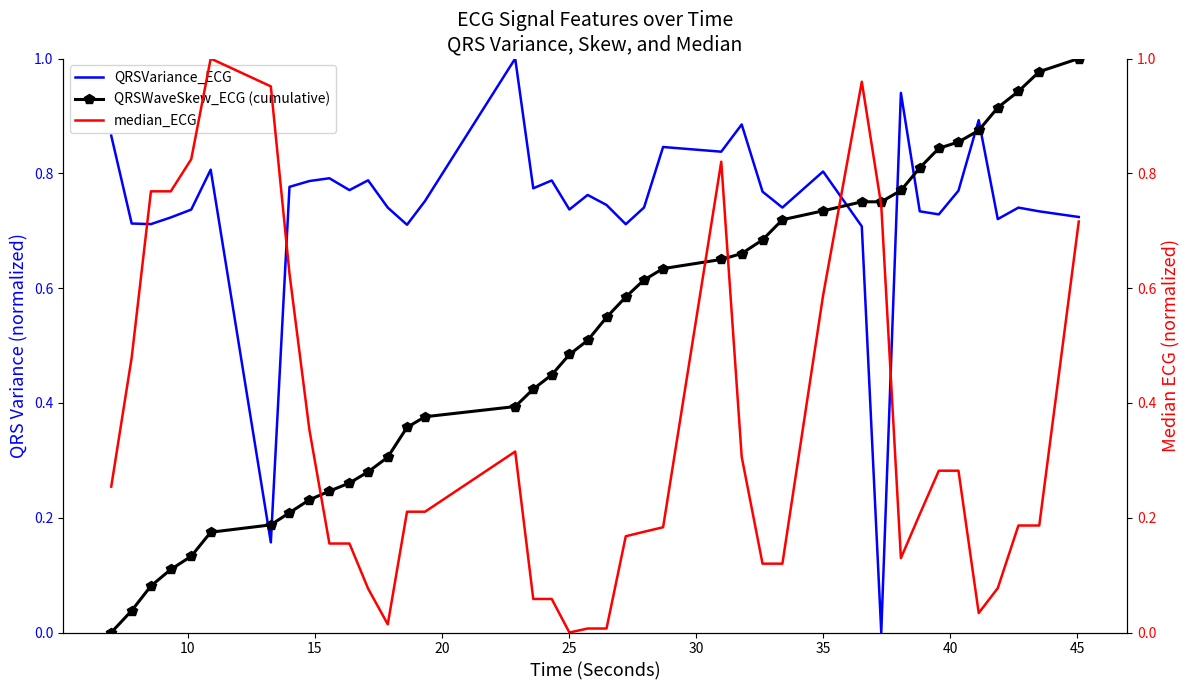

Reading left to right, extract all data points from this chart.

QRSVariance_ECG: 0.9	0.7	0.7	0.7	0.7	0.8	0.2	0.8	0.8	0.8	0.8	0.8	0.7	0.7	0.8	1.0	0.8	0.8	0.7	0.8	0.7	0.7	0.7	0.8	0.8	0.9	0.8	0.7	0.8	0.7	0.0	0.9	0.7	0.7	0.8	0.9	0.7	0.7	0.7	0.7
QRSWaveSkew_ECG (cumulative): 0.0	0.0	0.1	0.1	0.1	0.2	0.2	0.2	0.2	0.2	0.3	0.3	0.3	0.4	0.4	0.4	0.4	0.4	0.5	0.5	0.5	0.6	0.6	0.6	0.6	0.7	0.7	0.7	0.7	0.8	0.8	0.8	0.8	0.8	0.9	0.9	0.9	0.9	1.0	1.0
median_ECG: 0.3	0.5	0.8	0.8	0.8	1.0	1.0	0.6	0.4	0.2	0.2	0.1	0.0	0.2	0.2	0.3	0.1	0.1	0.0	0.0	0.0	0.2	0.2	0.2	0.8	0.3	0.1	0.1	0.6	1.0	0.7	0.1	0.2	0.3	0.3	0.0	0.1	0.2	0.2	0.7